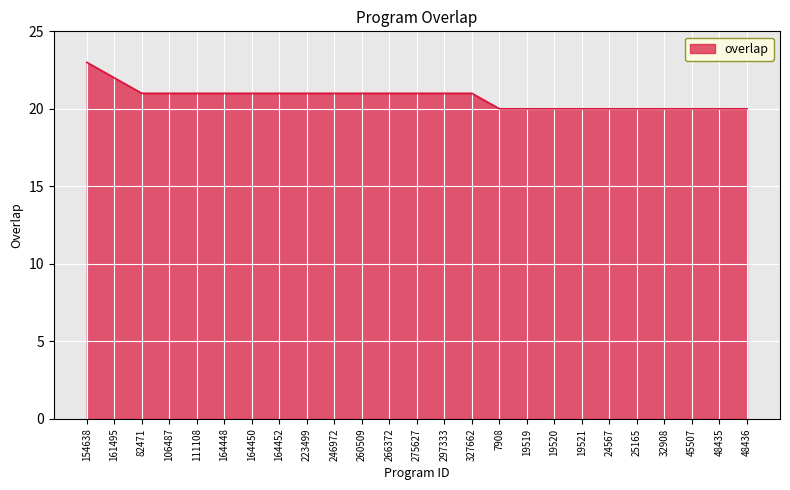

What is the approximate value at 82471?

21